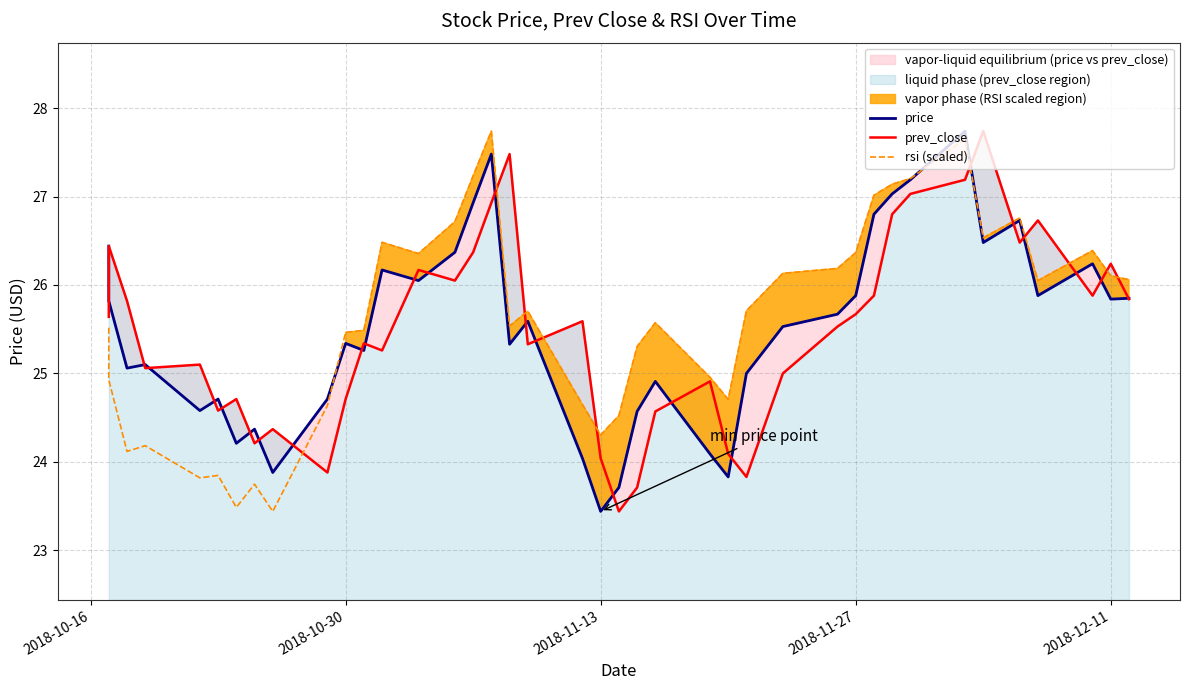

Does the chart have visible grid lines?

Yes